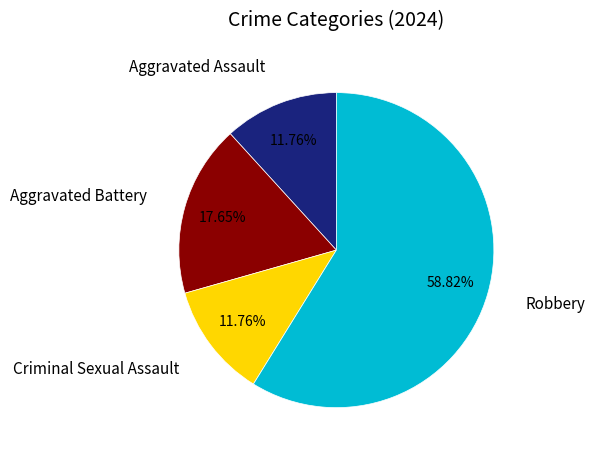

To the nearest percent, what is the average slice percentage?

25%